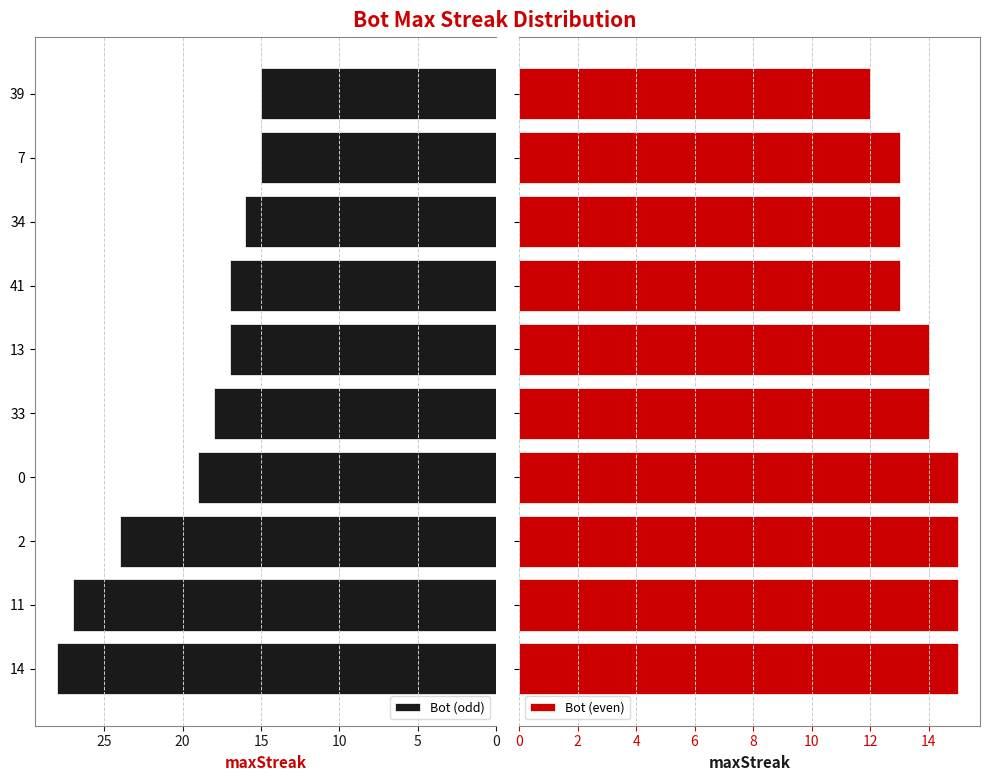

What is the difference between the second highest and second lowest values in the Bot (odd) series?

12